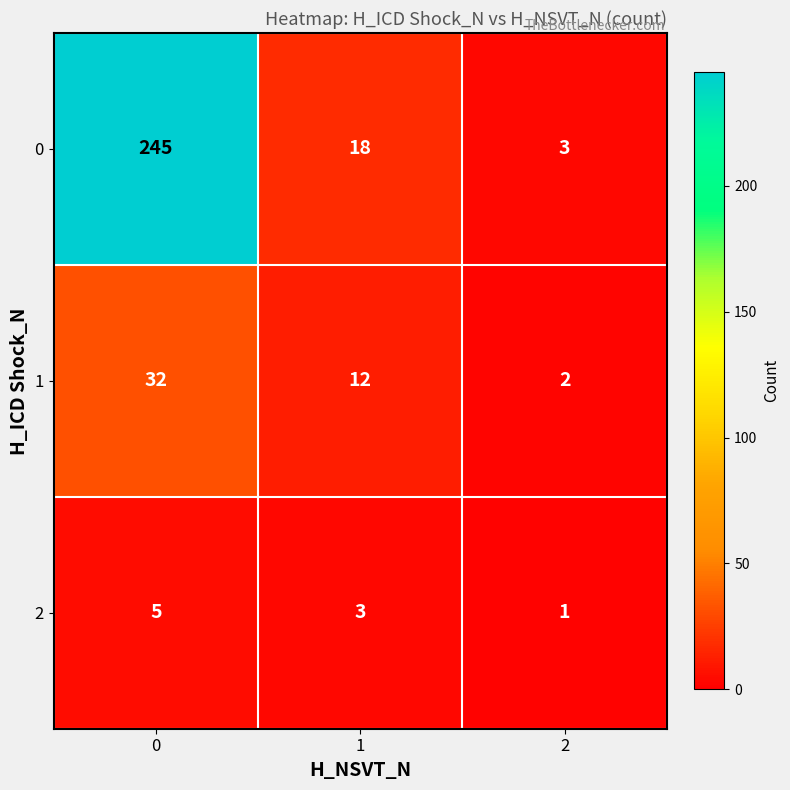

What is the smallest value displayed?

1